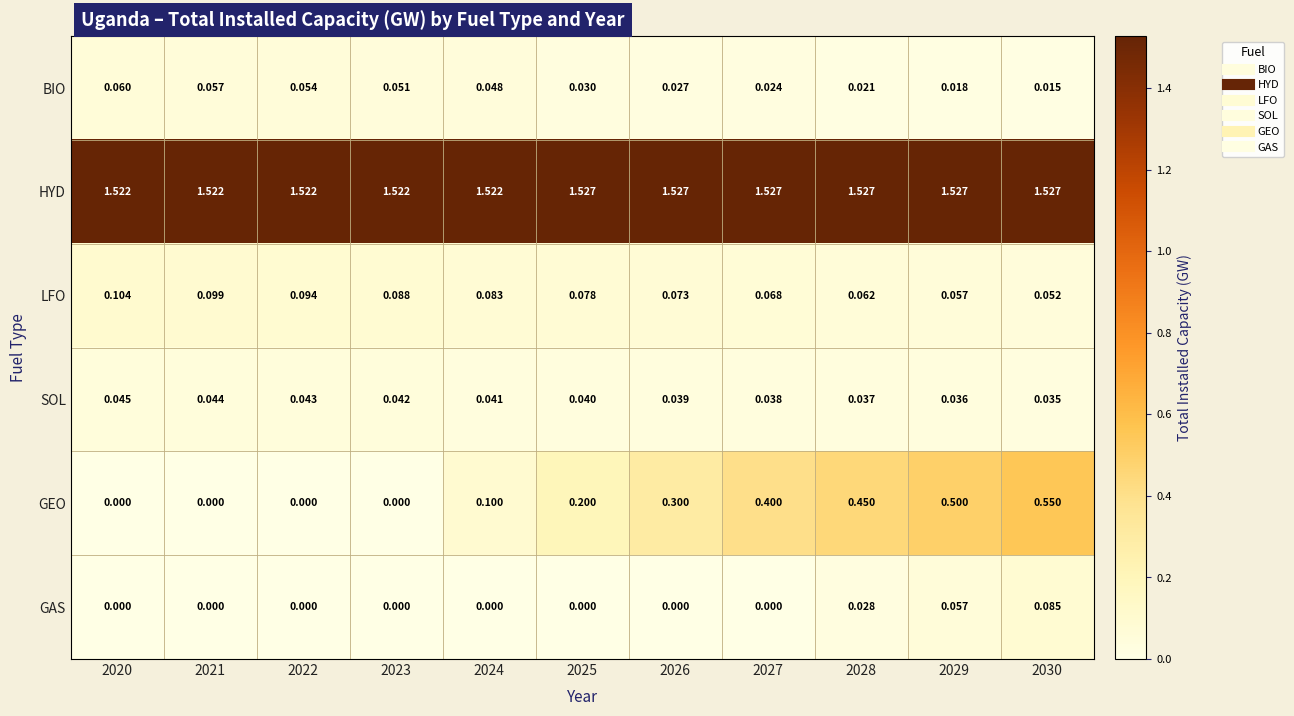

Is the value of LFO at 2026 greater than the value of HYD at 2026?

No